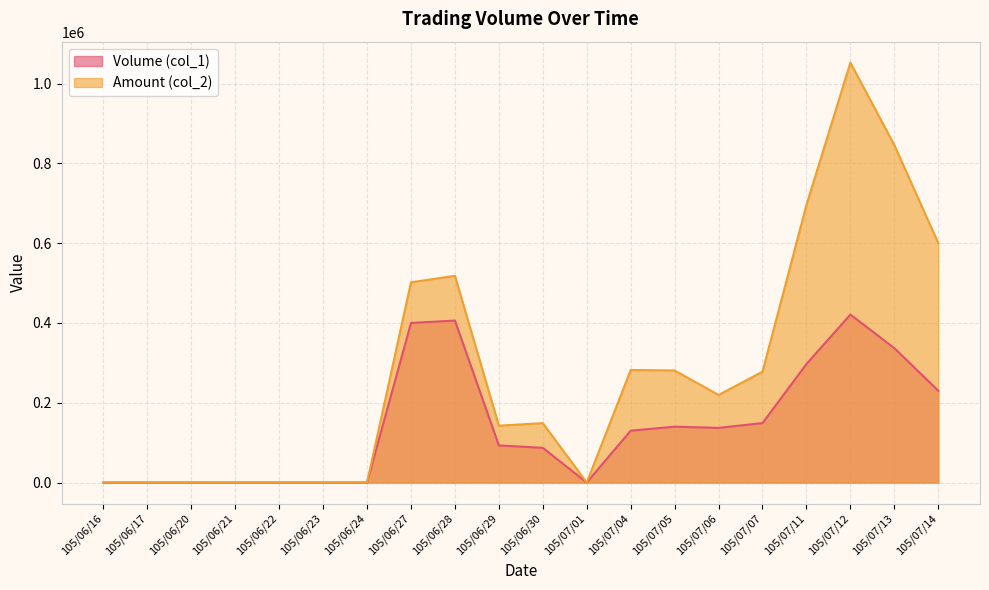

What position from the right is 105/06/30?

10